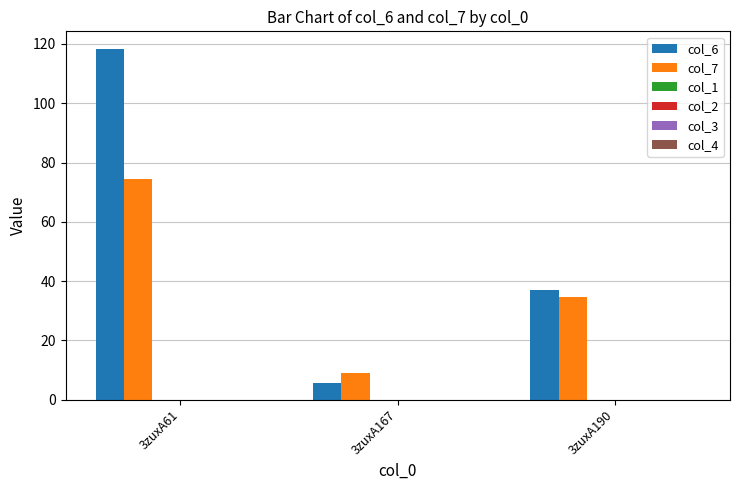

What is the average value of the col_7 series?

39.4